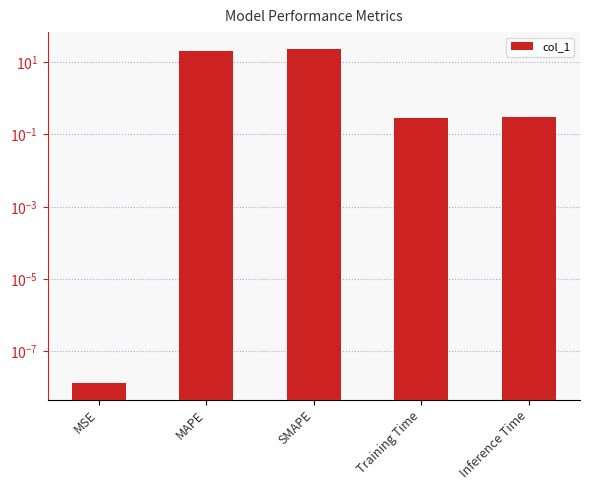

What is the label of the 4th bar from the right?

MAPE